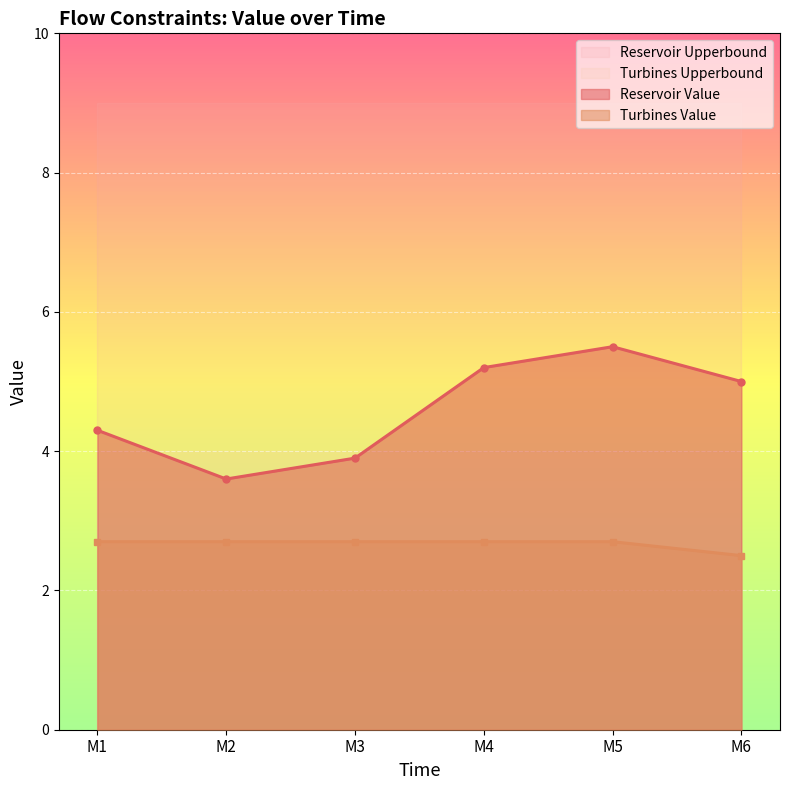

At which category does the chart reach its minimum across all series?

M6